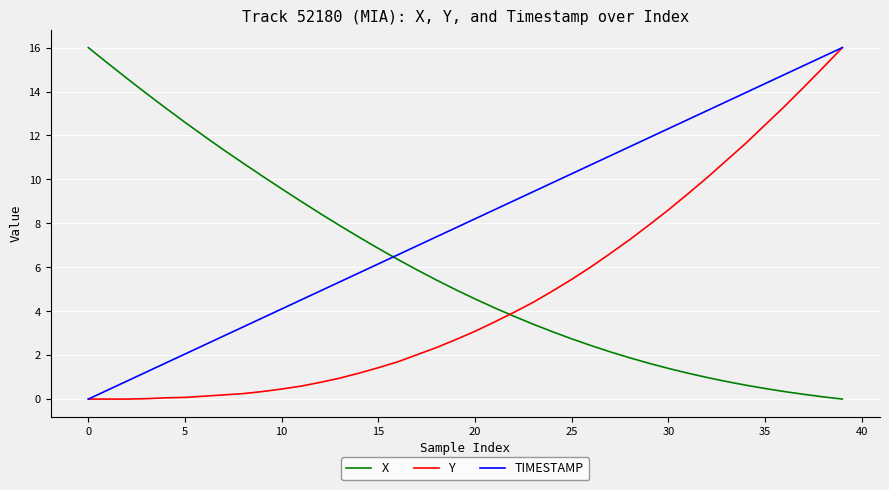

List the series in order of their overall mean, highest first.

TIMESTAMP, X, Y